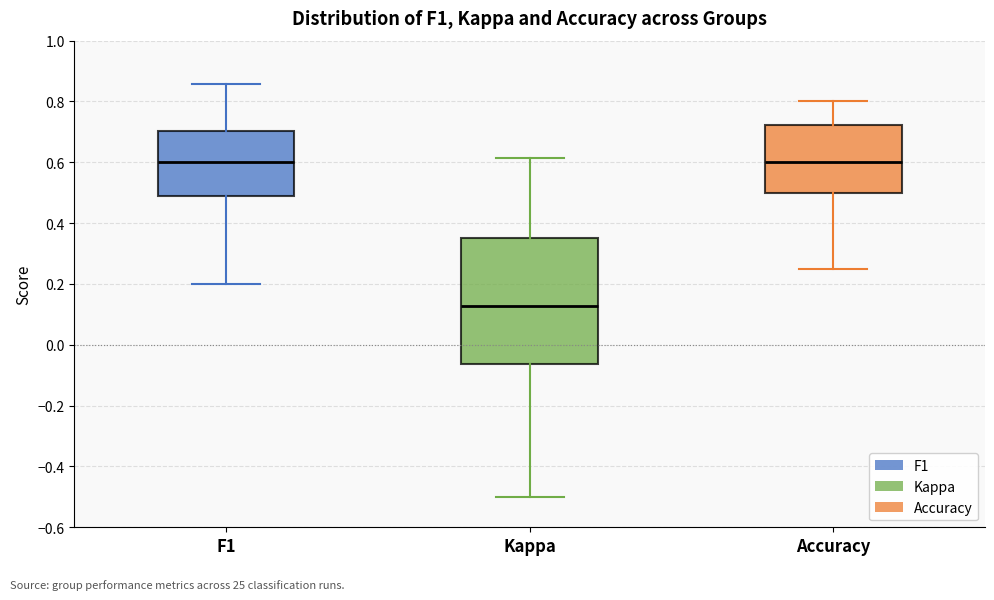

Reading left to right, transcribe this box plot: for each box, give where its median line is, the range the box spans, and where its two whiskers end, as read against the y-axis. The values are not printed on the chart, so give them approximately, as read against the axis.

F1: median 0.60, box 0.48 to 0.70, whiskers 0.20 to 0.86
Kappa: median 0.12, box -0.06 to 0.36, whiskers -0.50 to 0.62
Accuracy: median 0.60, box 0.50 to 0.72, whiskers 0.26 to 0.80